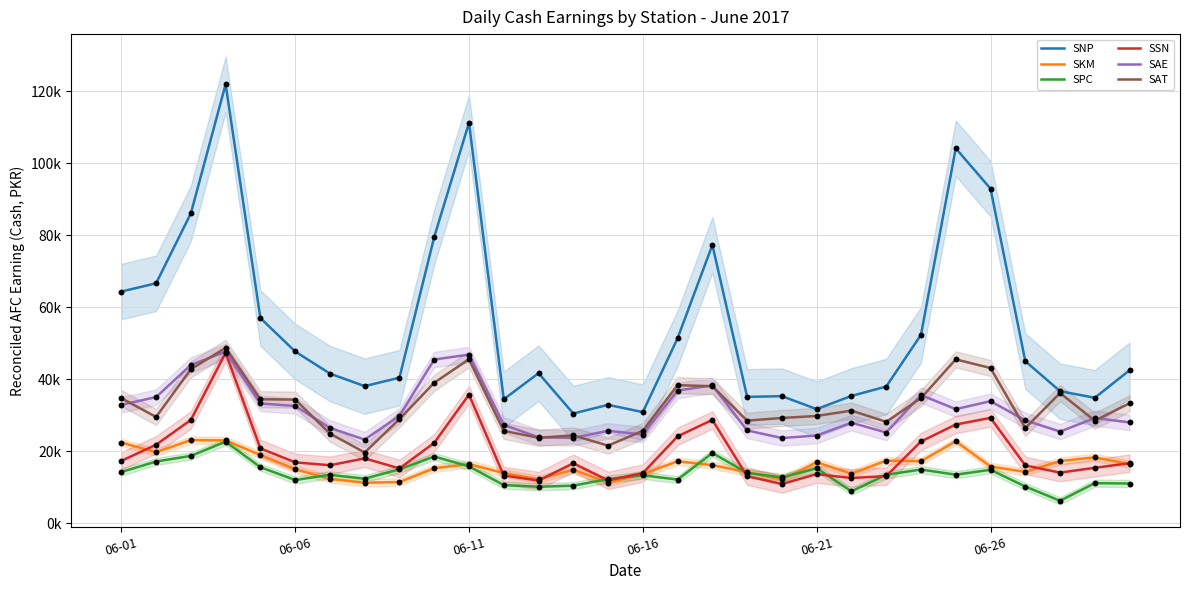

Which series has the largest Y range (max minus min)?

SNP